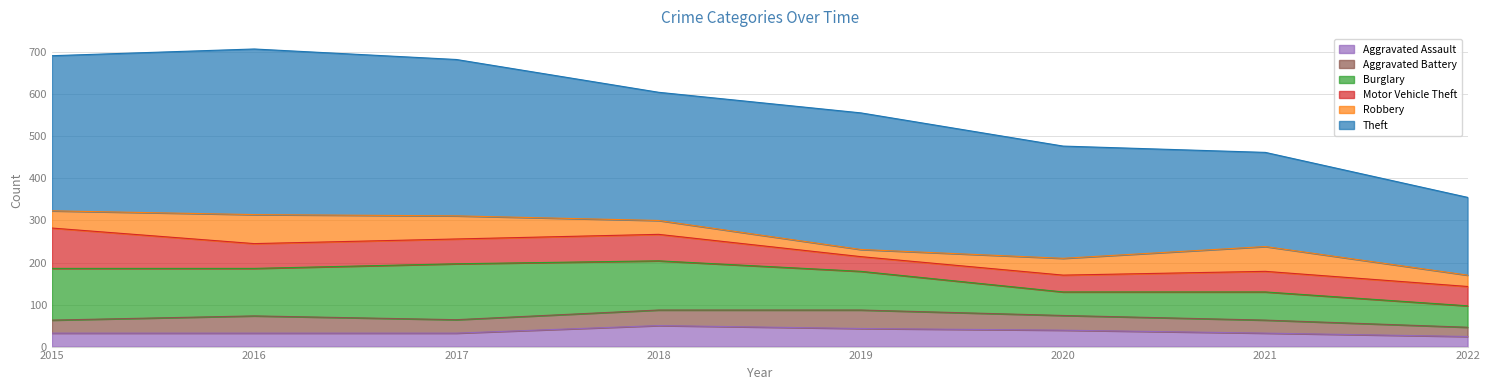

What is the value of the Motor Vehicle Theft point at the 8th from the left?

46